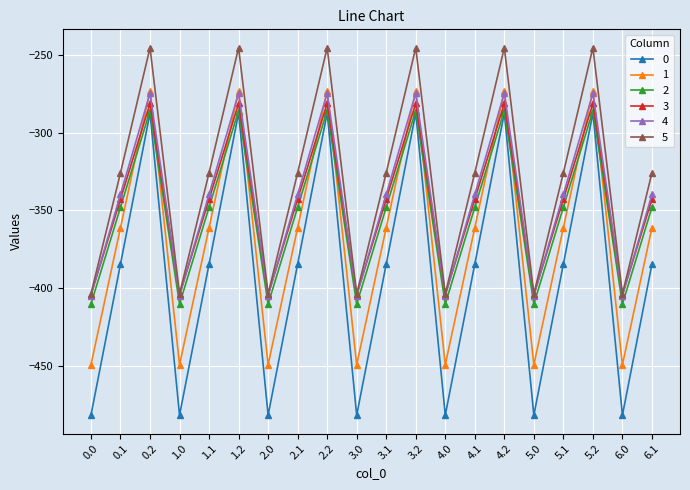

What is the label of the 10th point from the left?

3.0